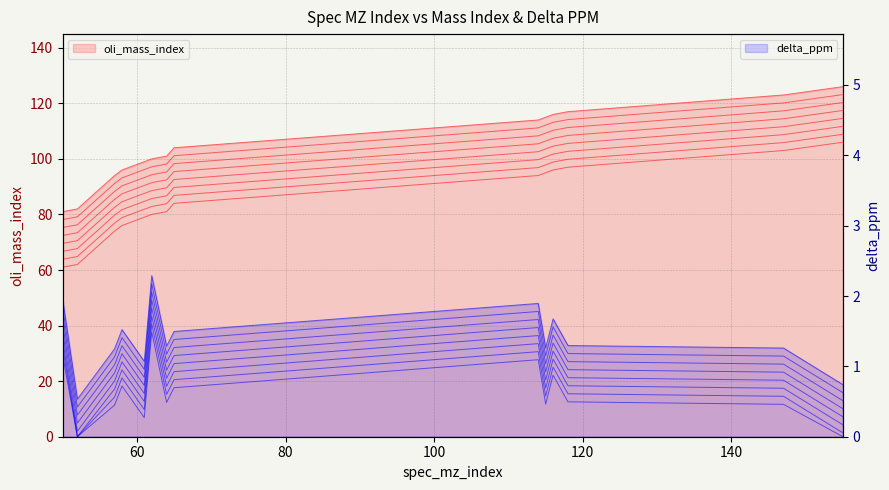

True or false: delta_ppm has more than 0 points higher than both neighbors.

True